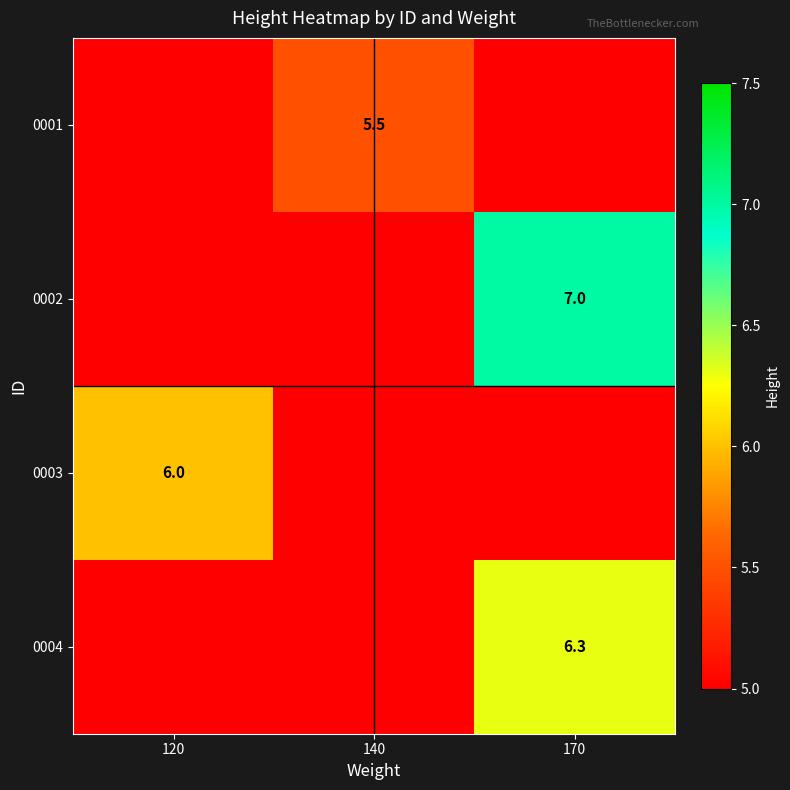

Is it true that 0003 equals 6.0 at 120?

True